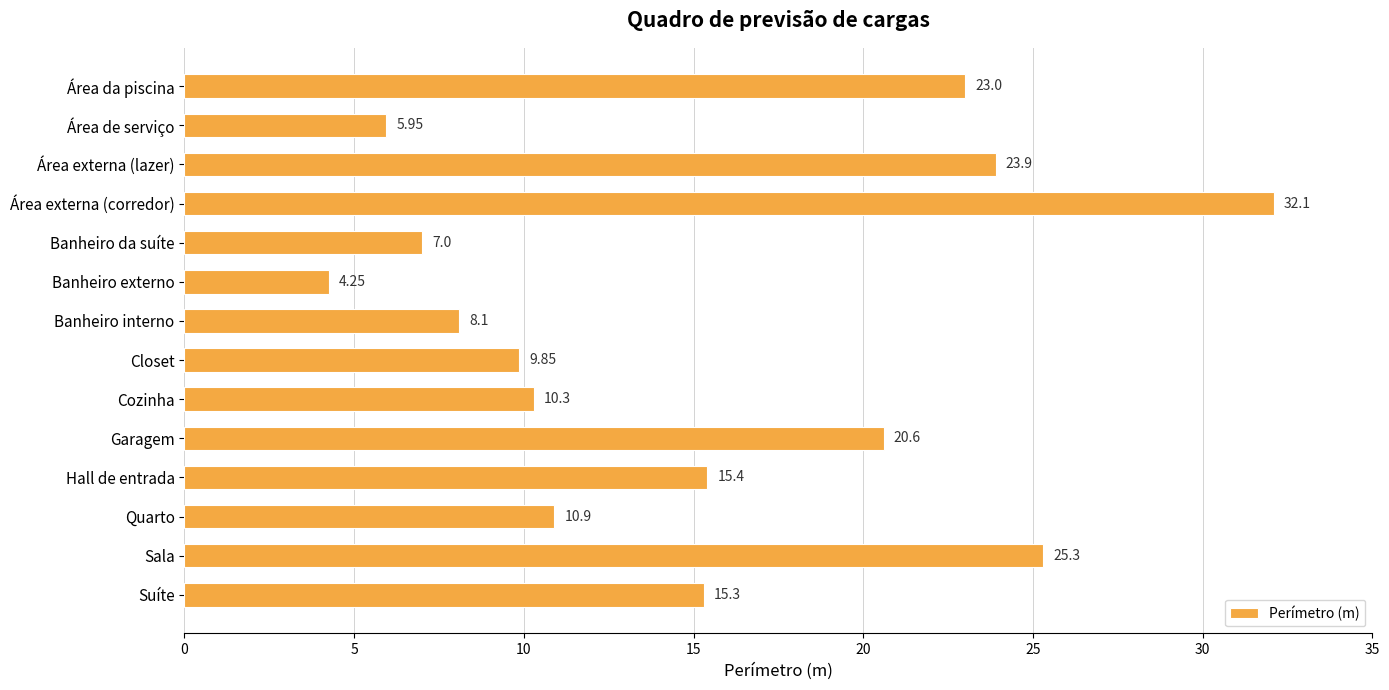

What is the average value?

15.1